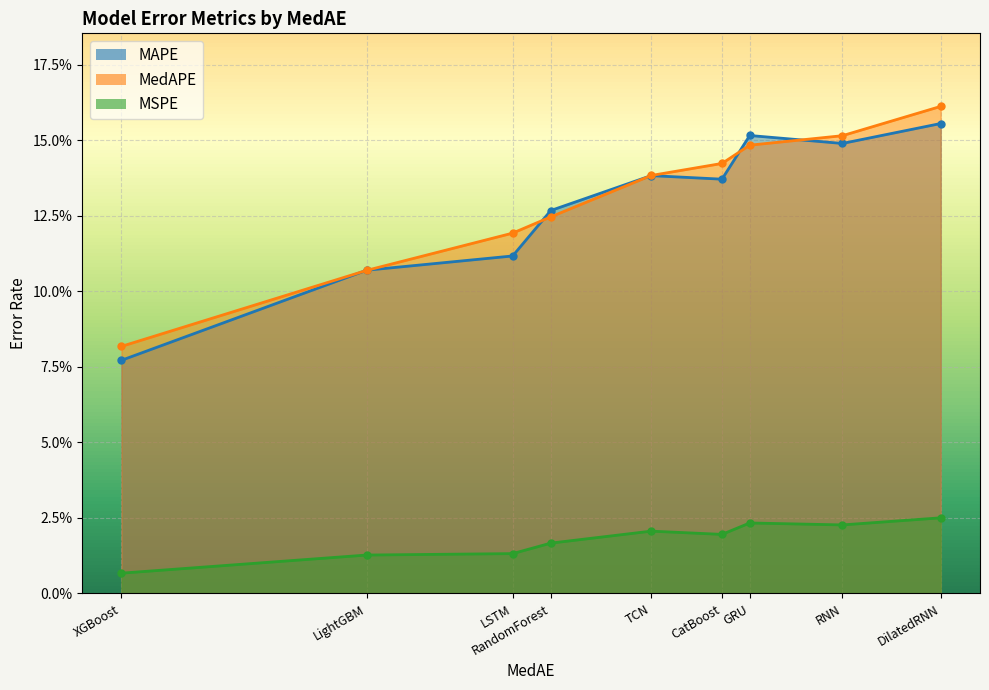

True or false: MSPE and MedAPE intersect in this chart.

False